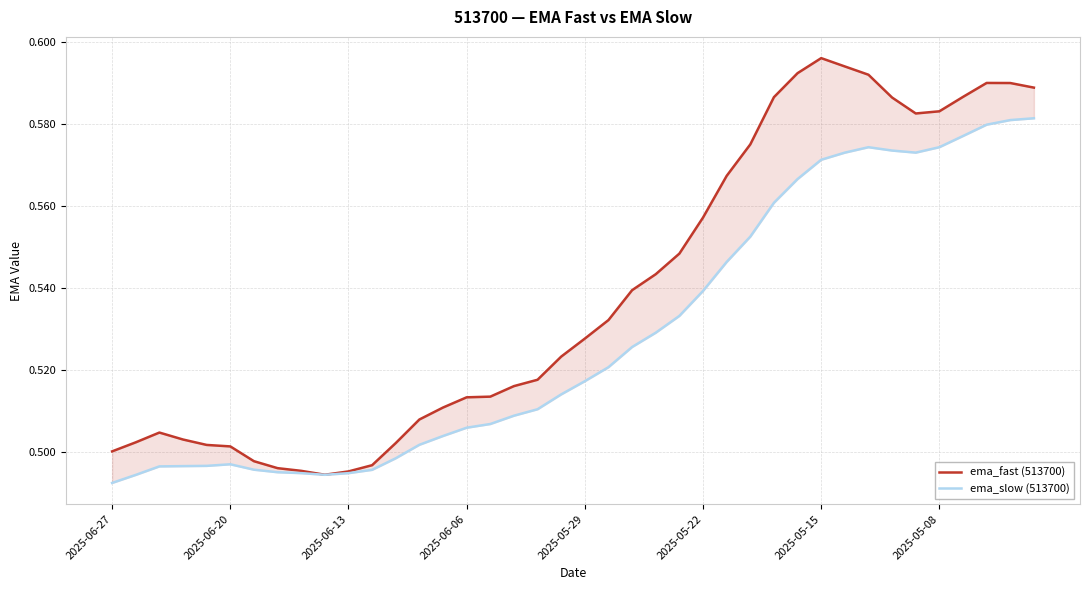

What is the total value across all series at 2025-06-20?

1.0